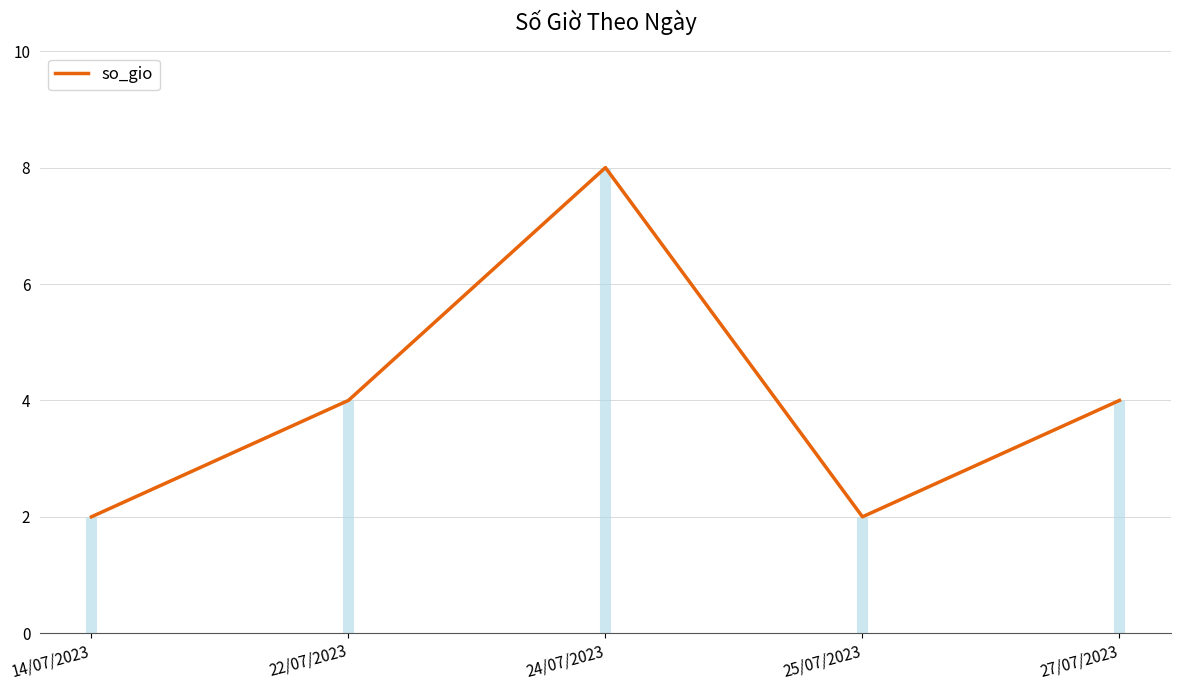

Where is the first local minimum?

25/07/2023